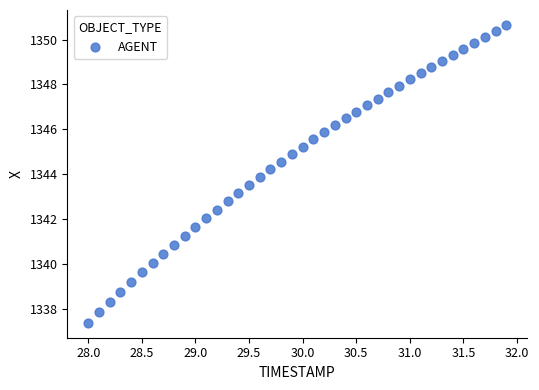

What is the range of X values (max minus min)?

3.9